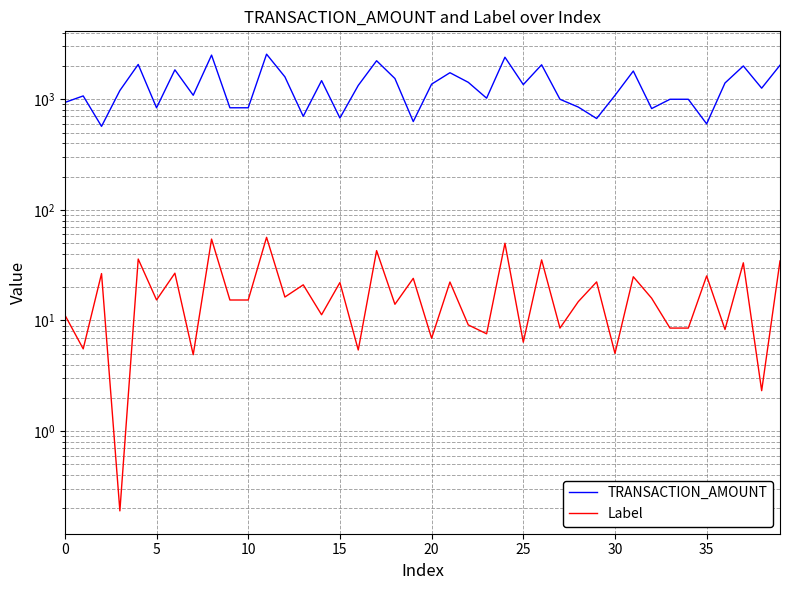

Is the value of TRANSACTION_AMOUNT at 14 greater than the value of Label at 35?

Yes